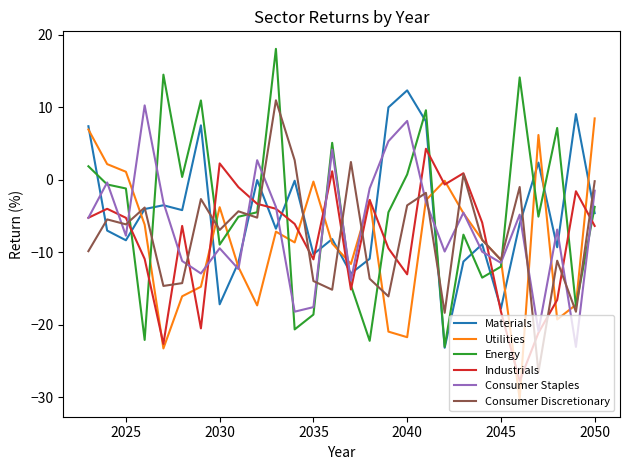

In Consumer Discretionary, how many points are higher than both neighbors (excluding endpoints)?

10